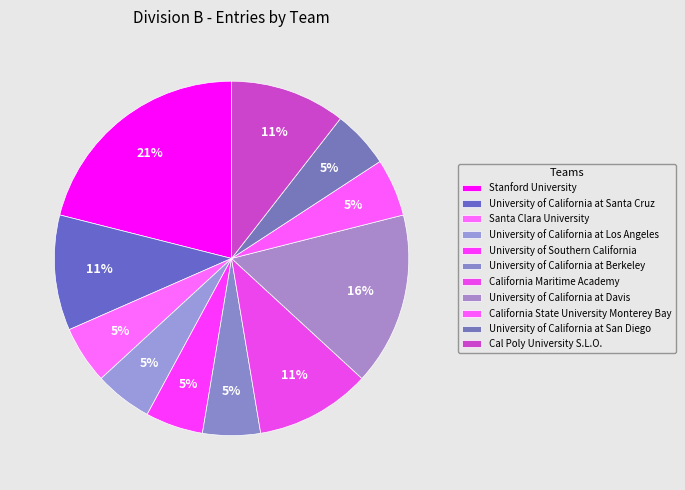

To the nearest percent, what is the average slice percentage?

9%